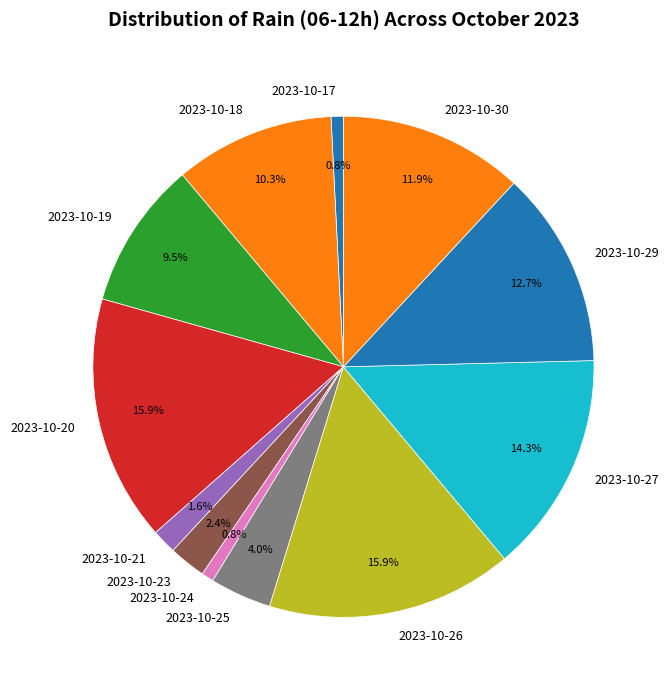

What percentage is the 2023-10-20 slice, to the nearest percent?

16%